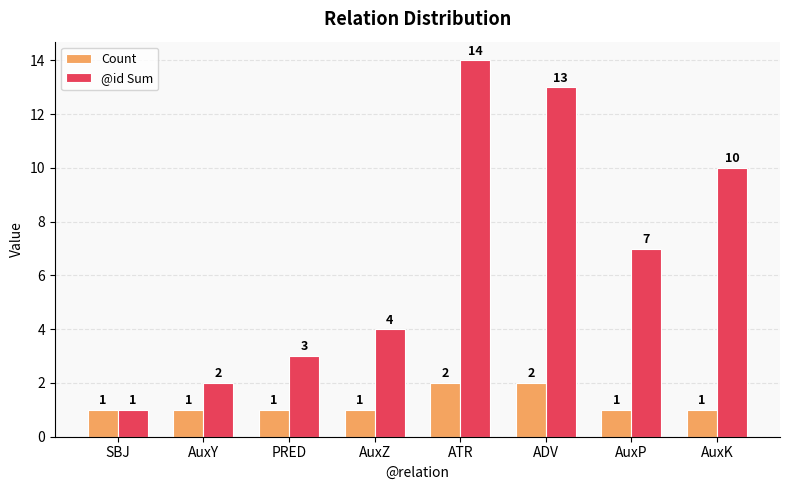

What is the sum of the @id Sum values at AuxP and SBJ?

8